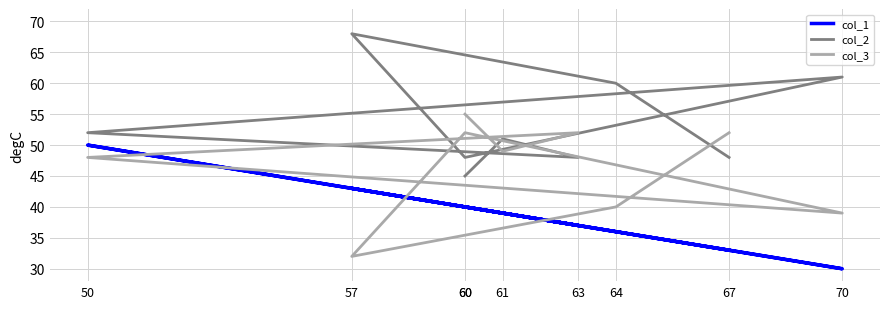

What is the difference between the maximum and minimum values in the col_2 series?

23